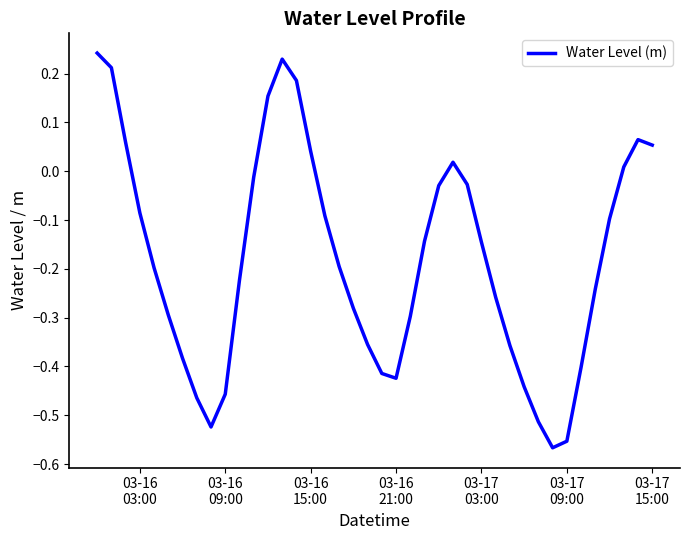

What is the difference between the maximum and minimum values?

0.8